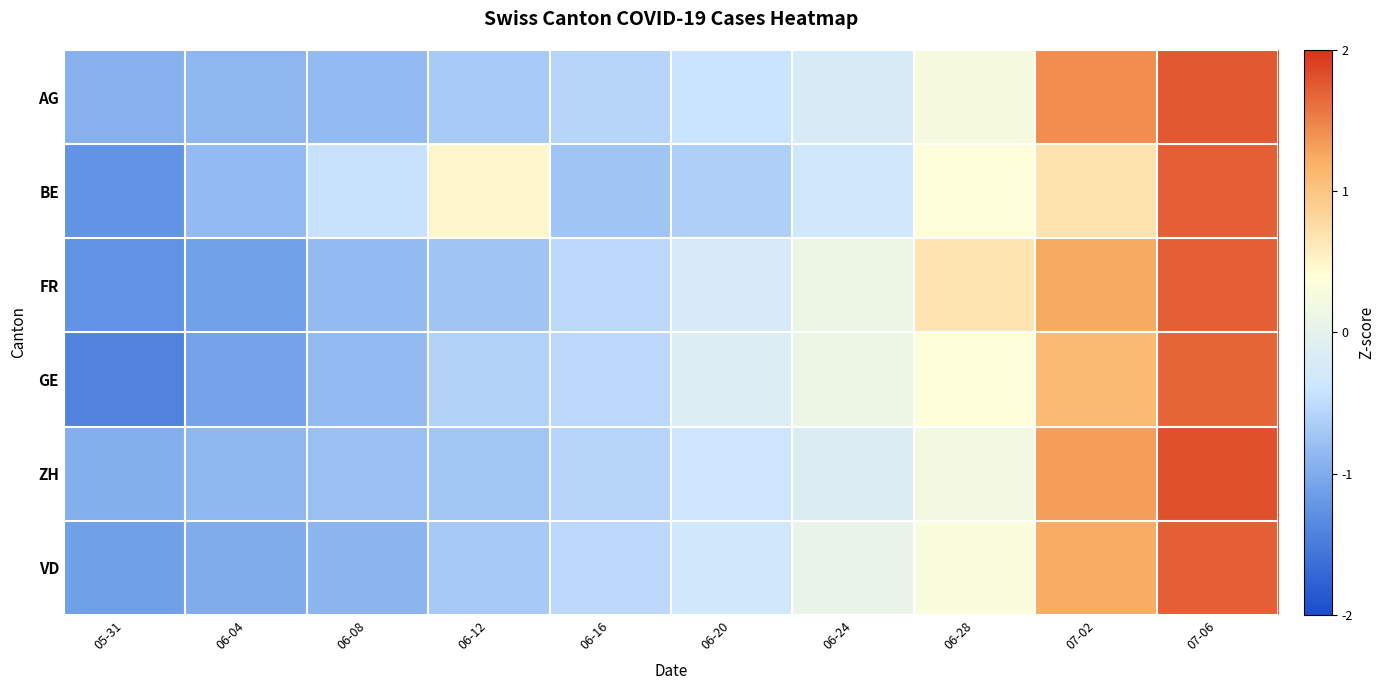

At which category is the sum across all series the highest?

07-06